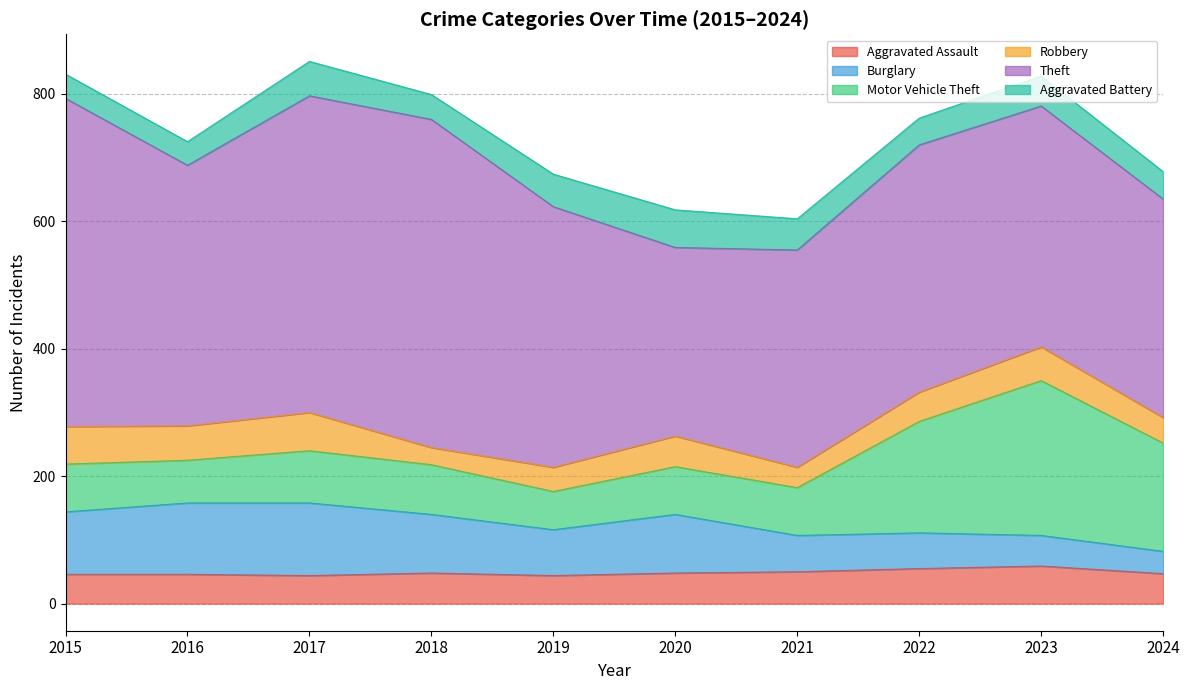

Rank the series by their maximum value, from highest to lowest.

Theft, Motor Vehicle Theft, Burglary, Robbery, Aggravated Assault, Aggravated Battery